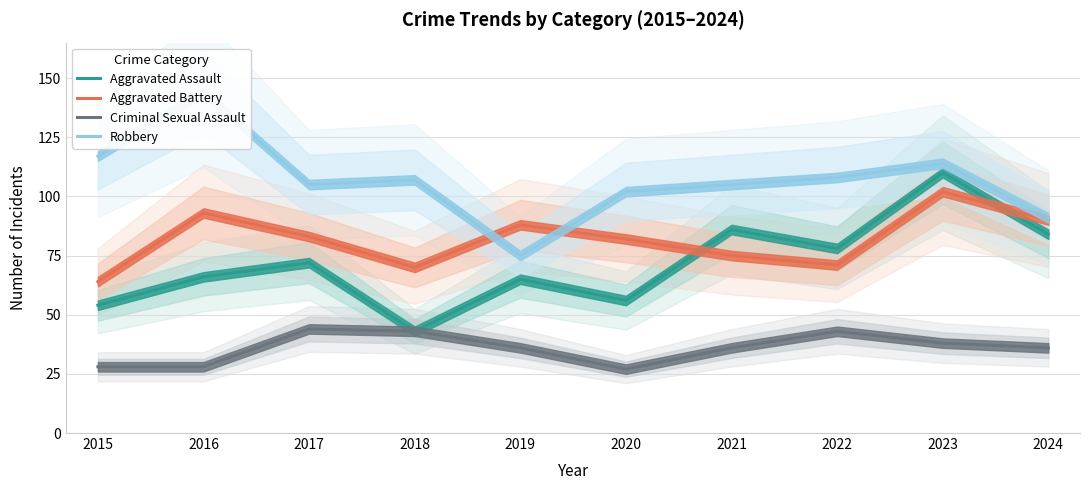

True or false: Aggravated Battery and Robbery intersect in this chart.

True